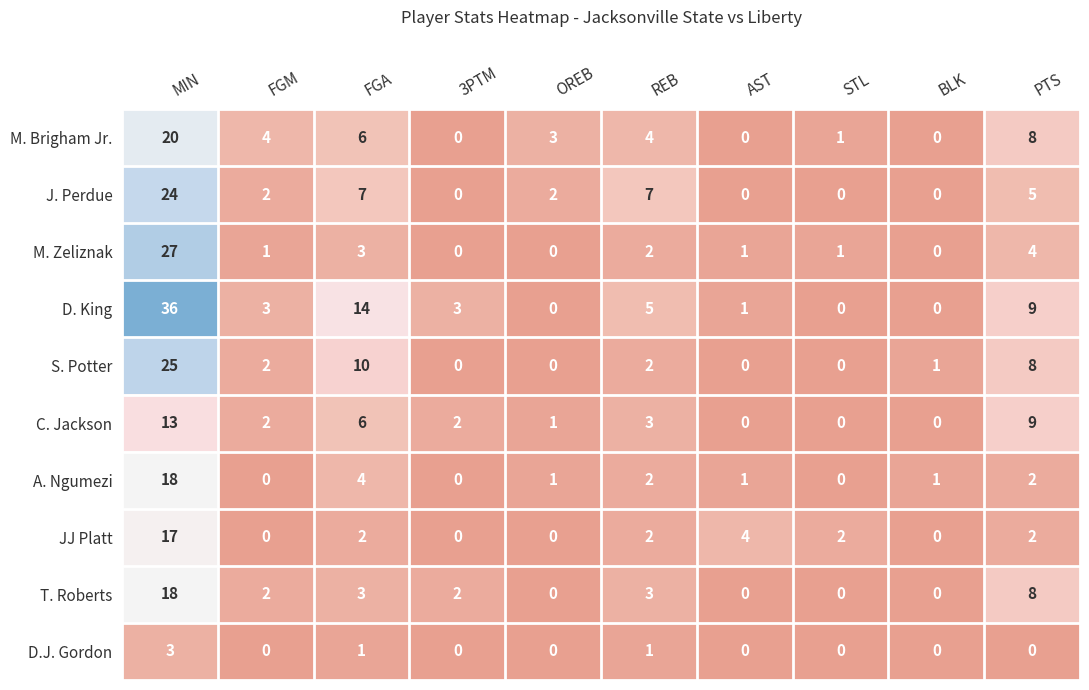

Which series changed the most between FGA and BLK?

D. King